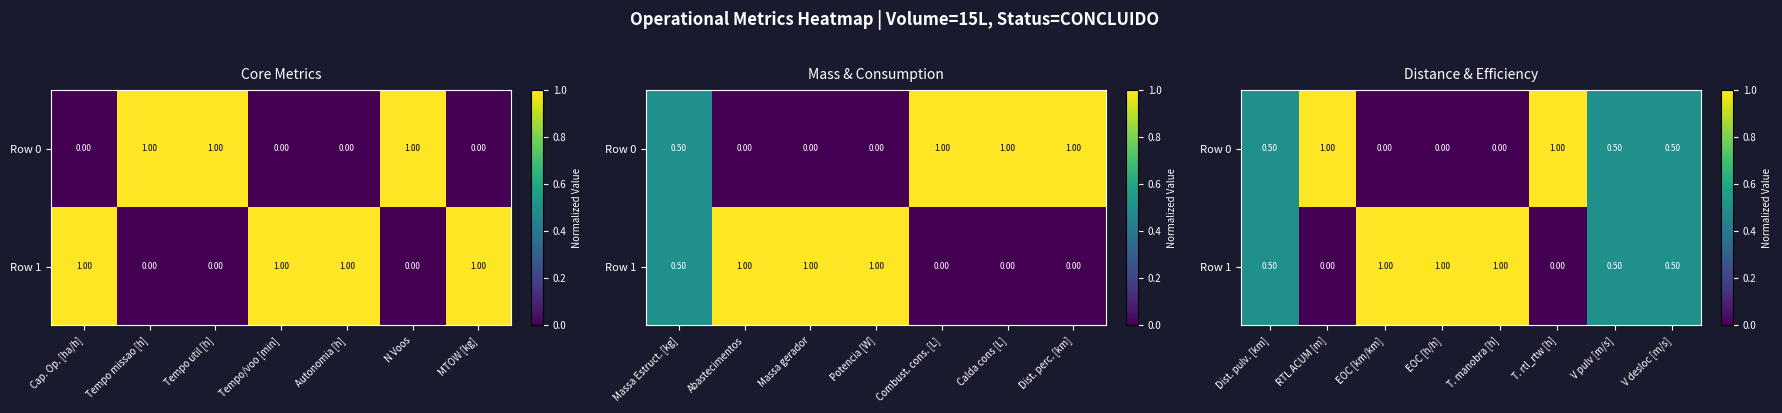

Which category has the lowest value across all series?

EOC [km/km]